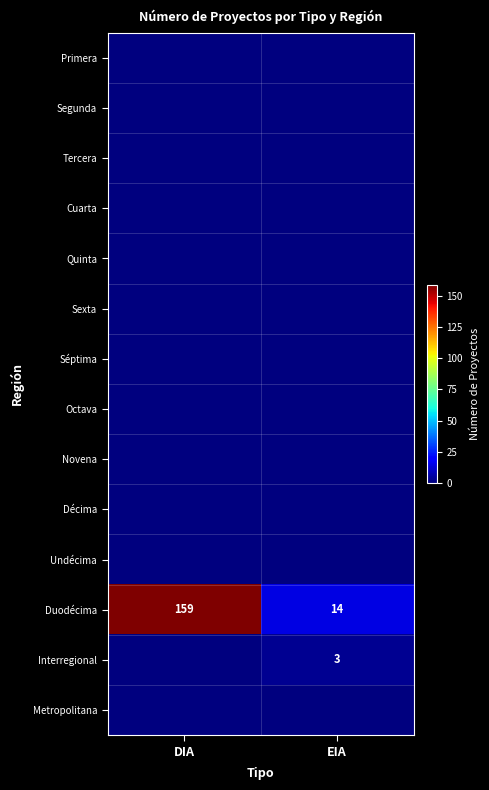

At which category does the chart reach its minimum across all series?

DIA